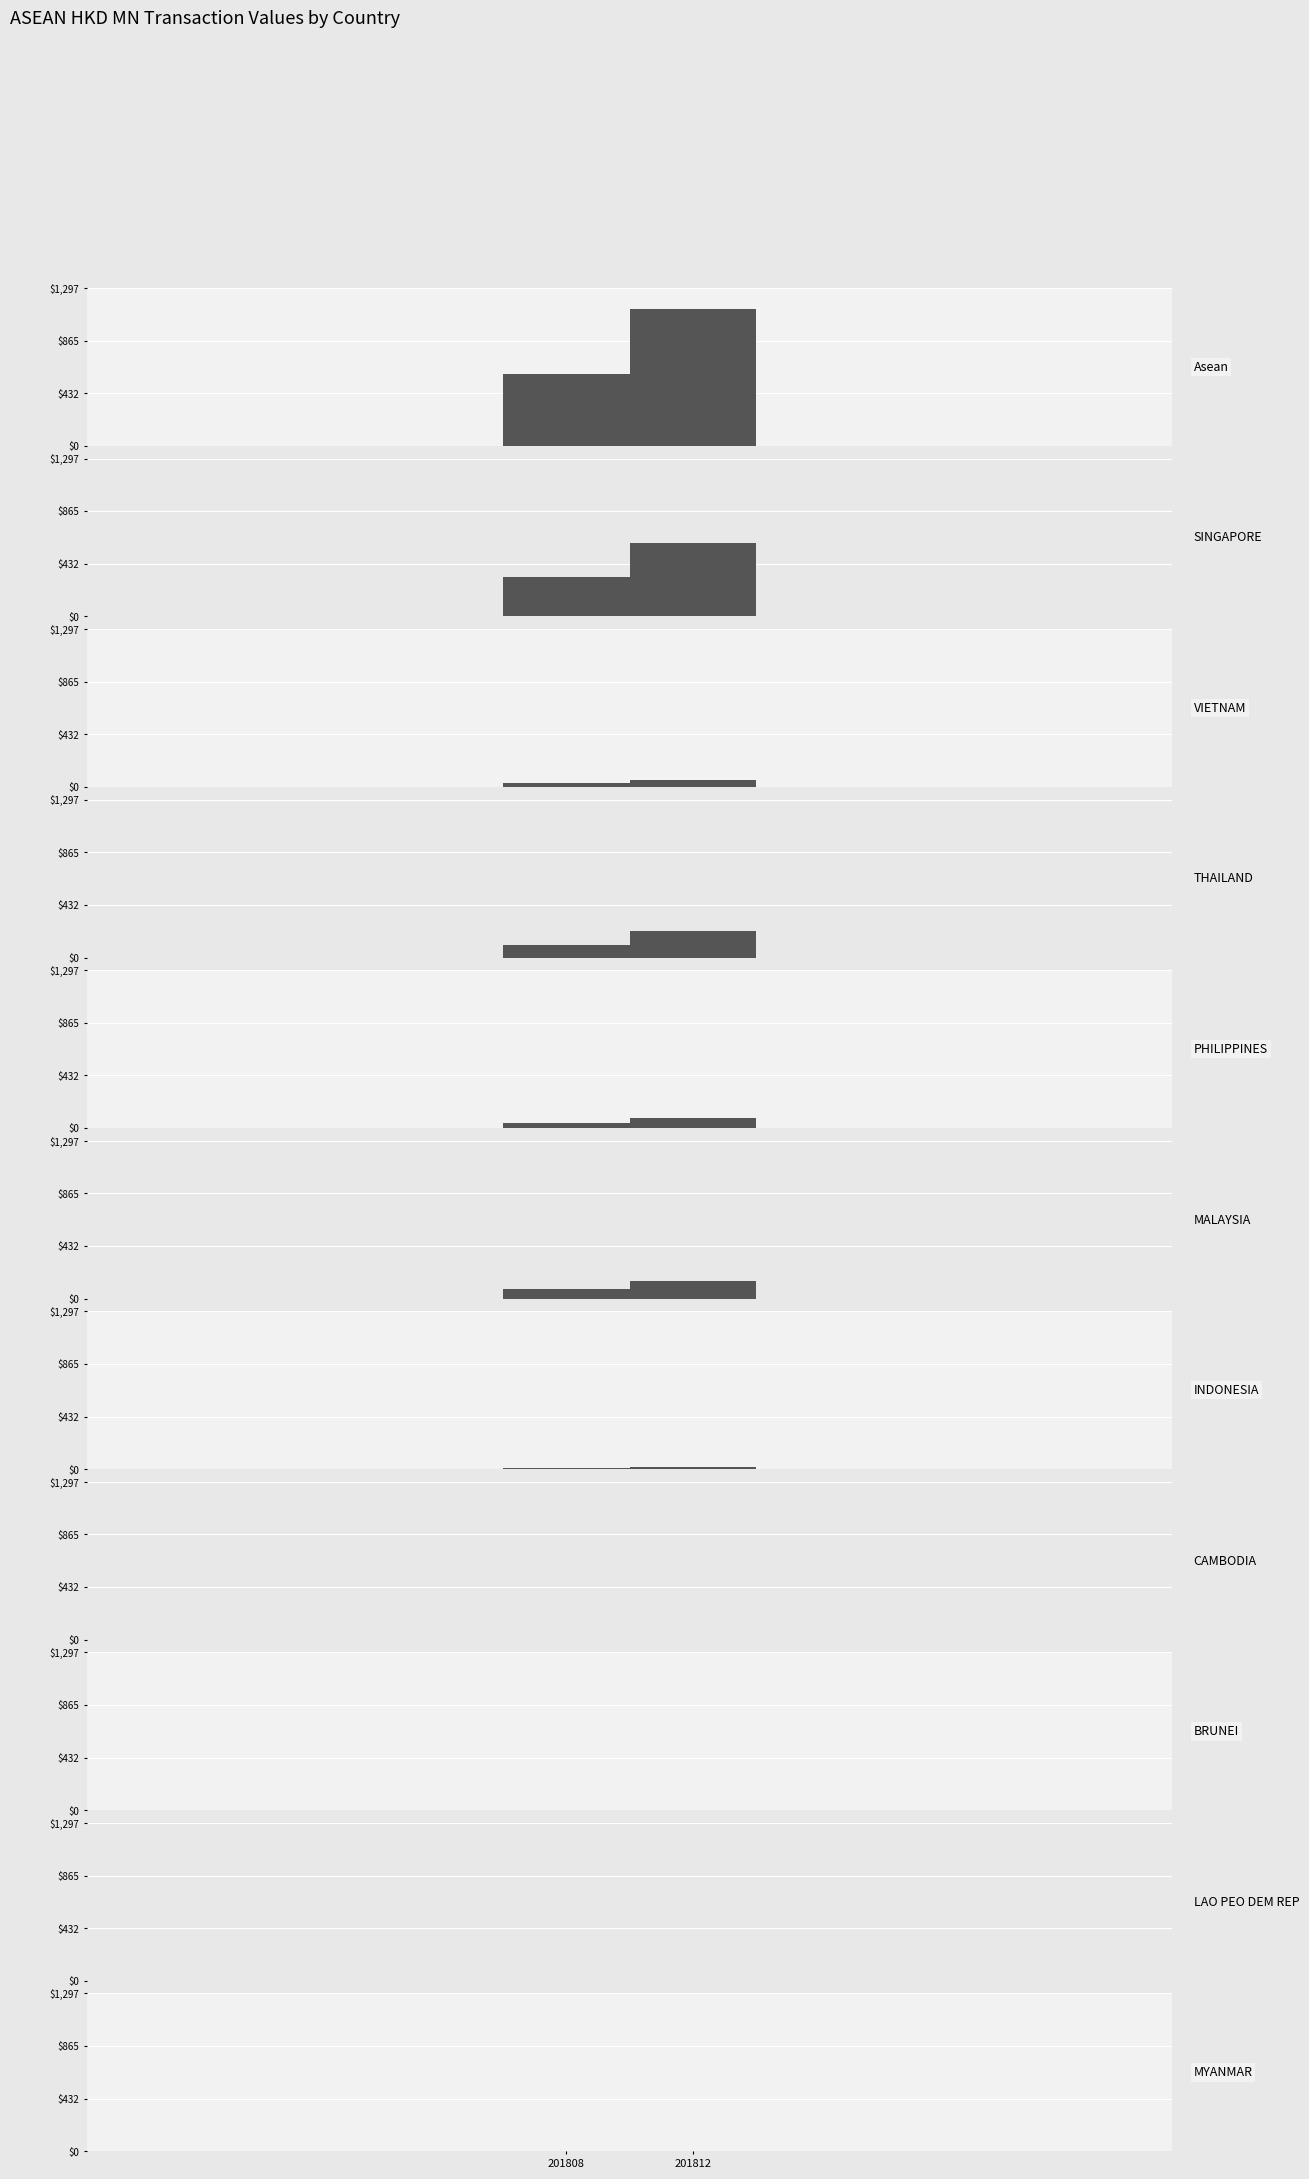

How many data points in 201812 are less than 61?

5